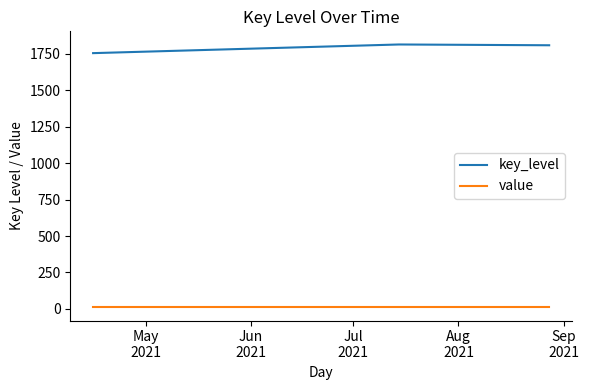

Which series has the largest total across all categories?

key_level